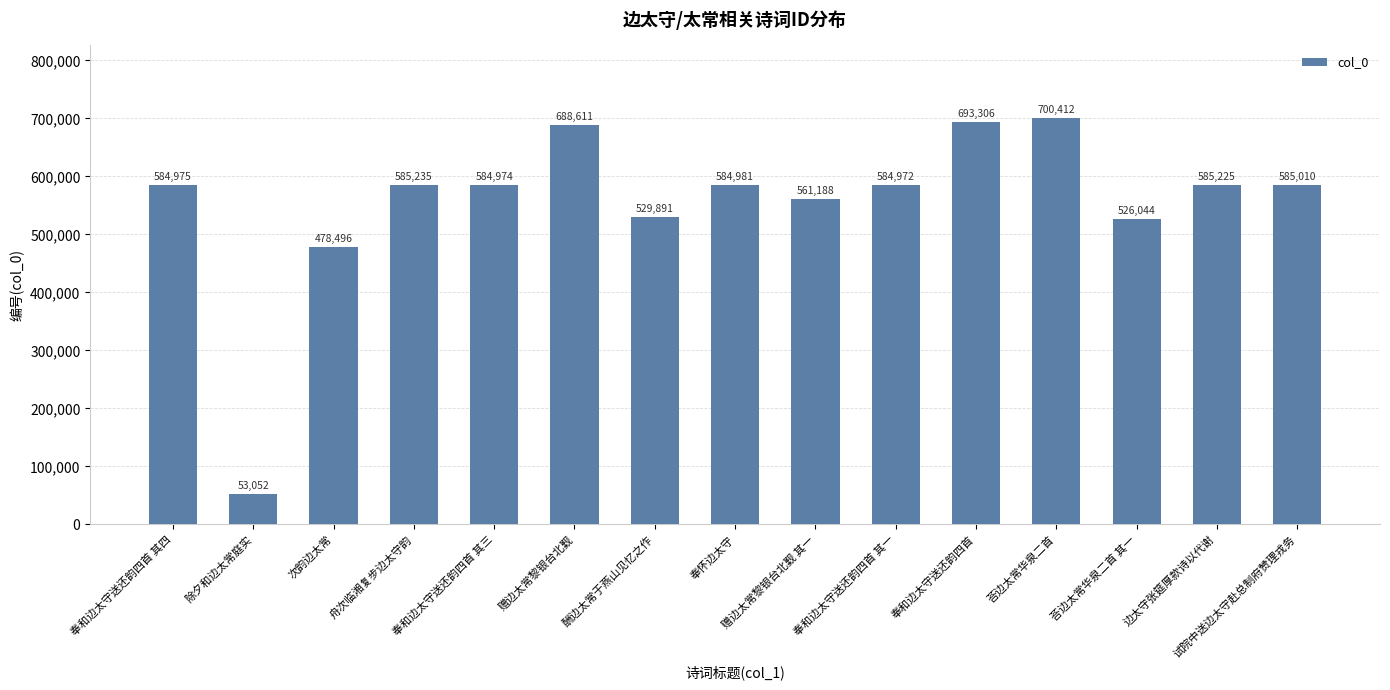

Are the bars grouped side by side (vs. stacked)?

No